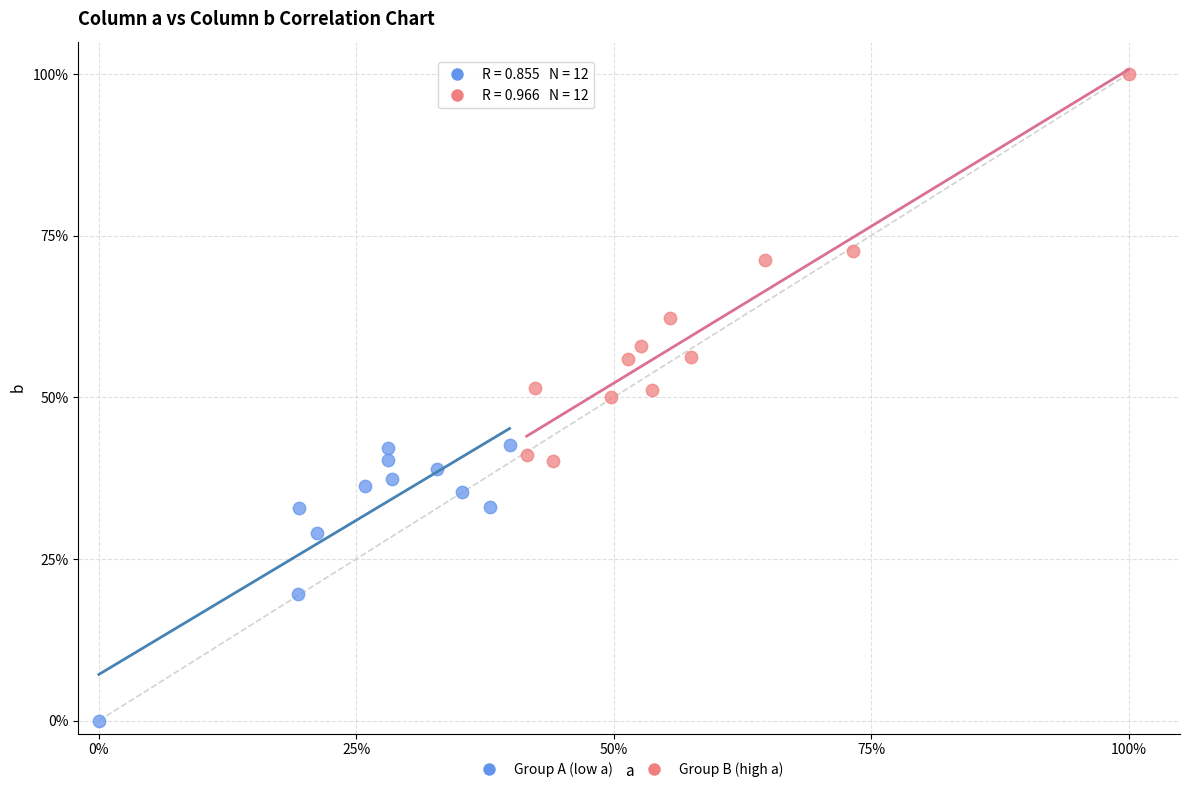

Which series reaches the maximum Y coordinate?

Group B (high a)